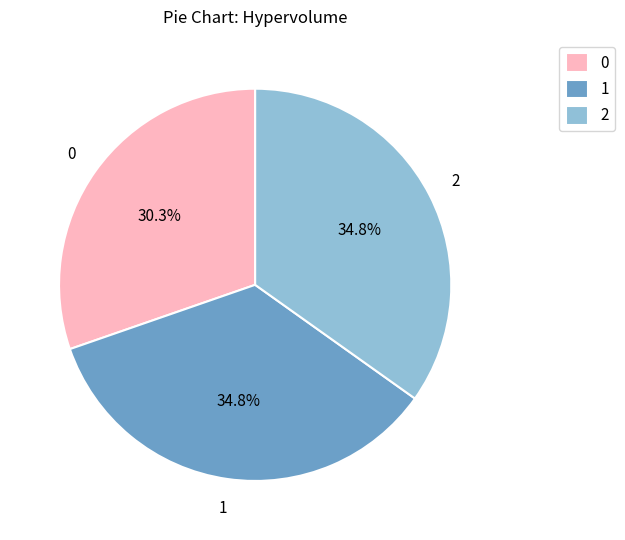

Between 2 and 0, which is larger?

2